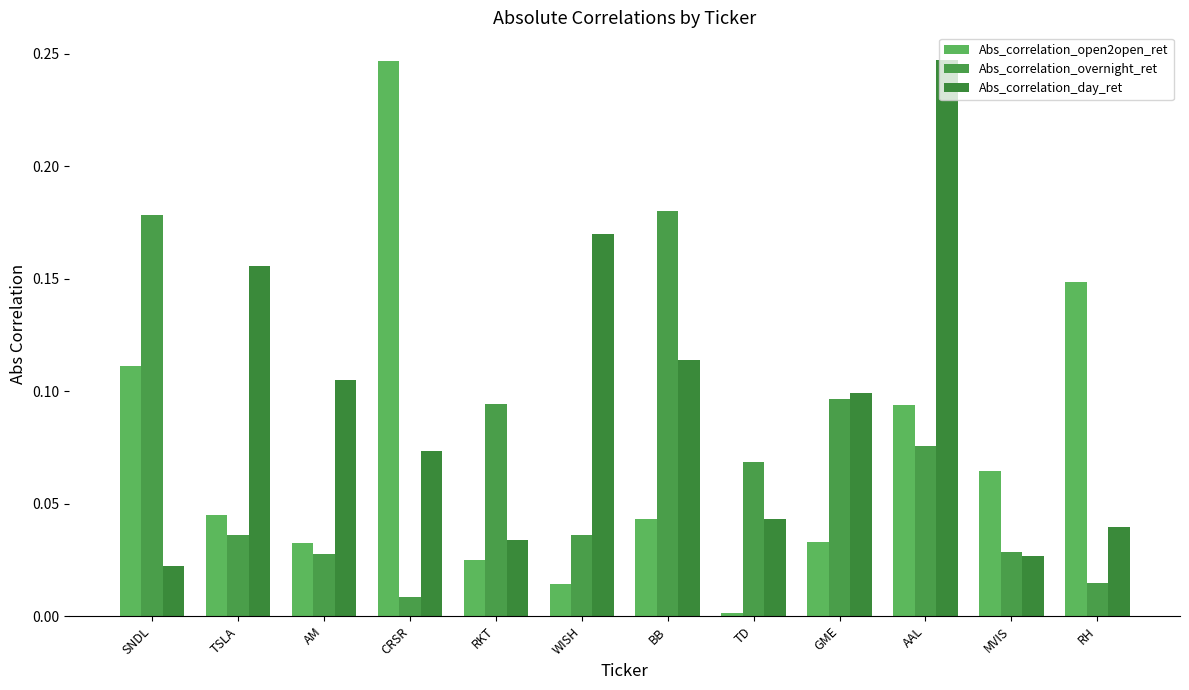

What is the average value of the Abs_correlation_overnight_ret series?

0.1